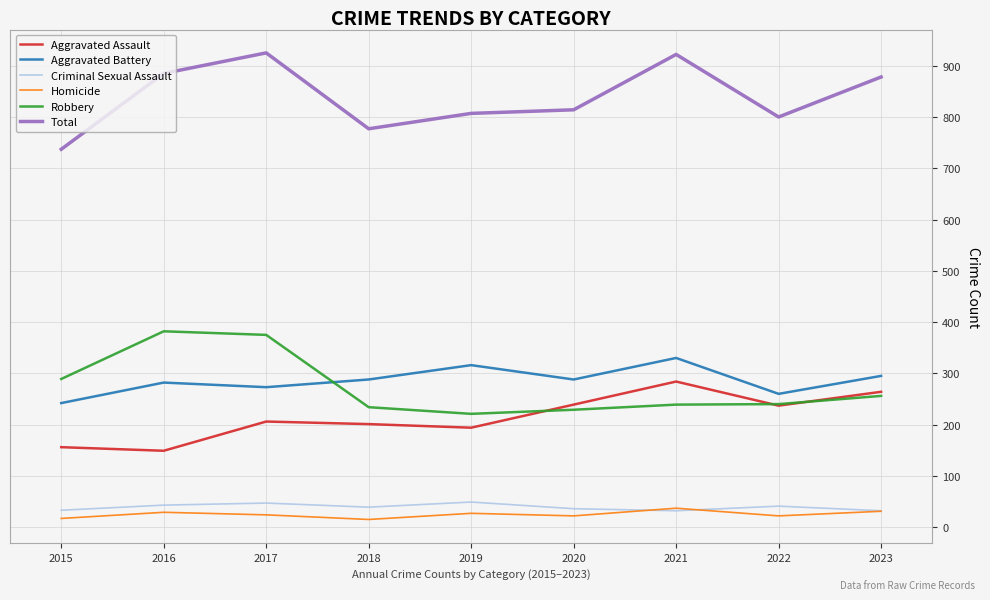

What is the sum of the Homicide values at 2021 and 2020?

59